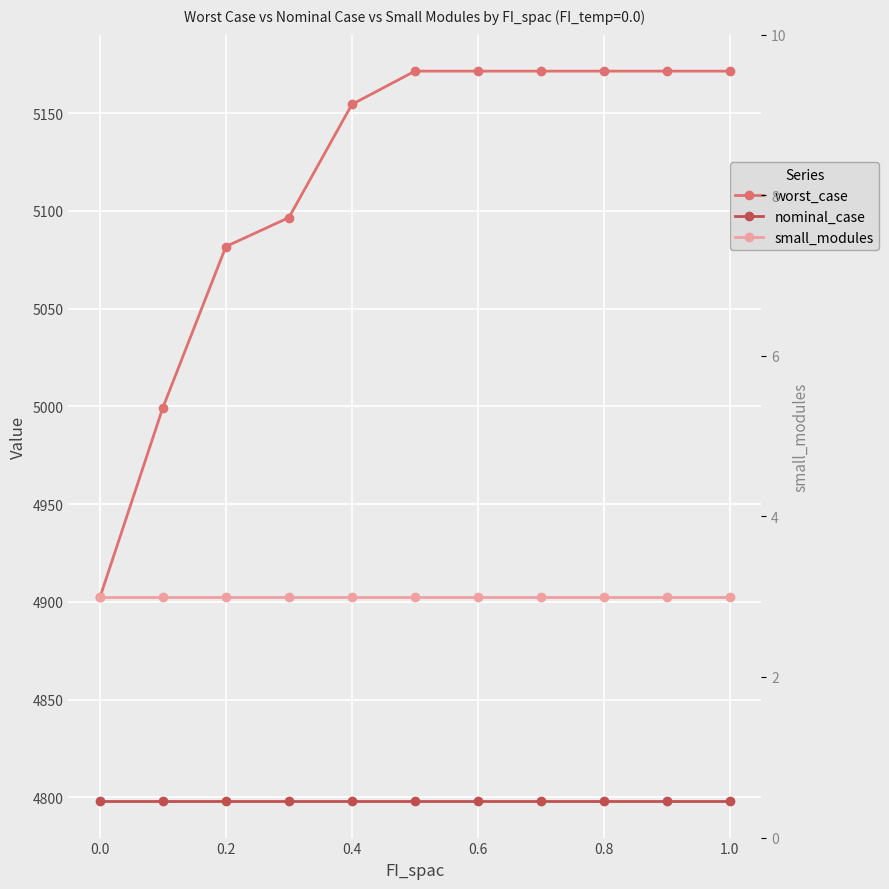

Is this an area chart (filled region under the line)?

No